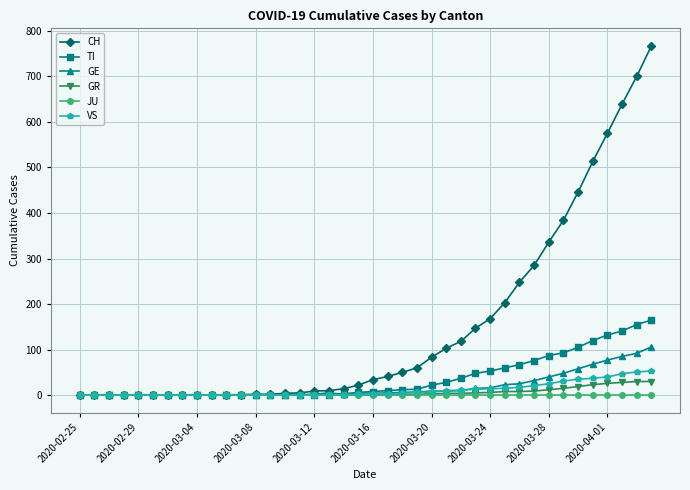

Which series has the widest spread of values?

CH